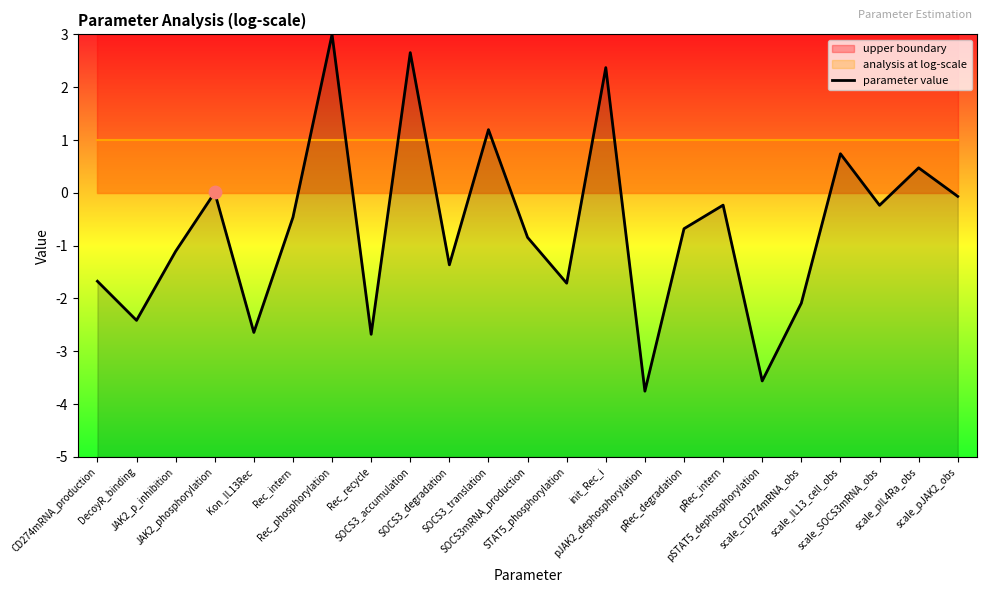

Which has a higher value, SOCS3mRNA_production or STAT5_phosphorylation?

SOCS3mRNA_production